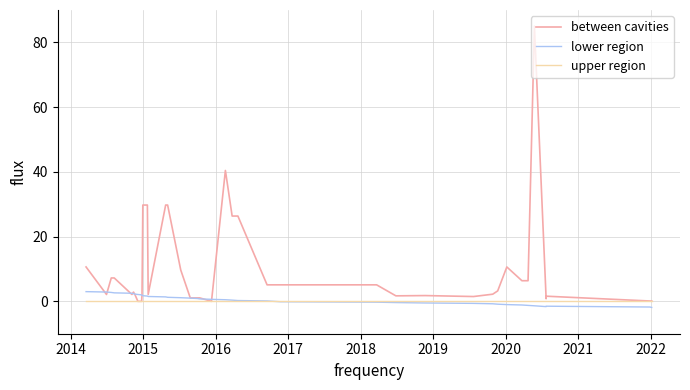

How many intersections are there between between cavities and lower region?

8